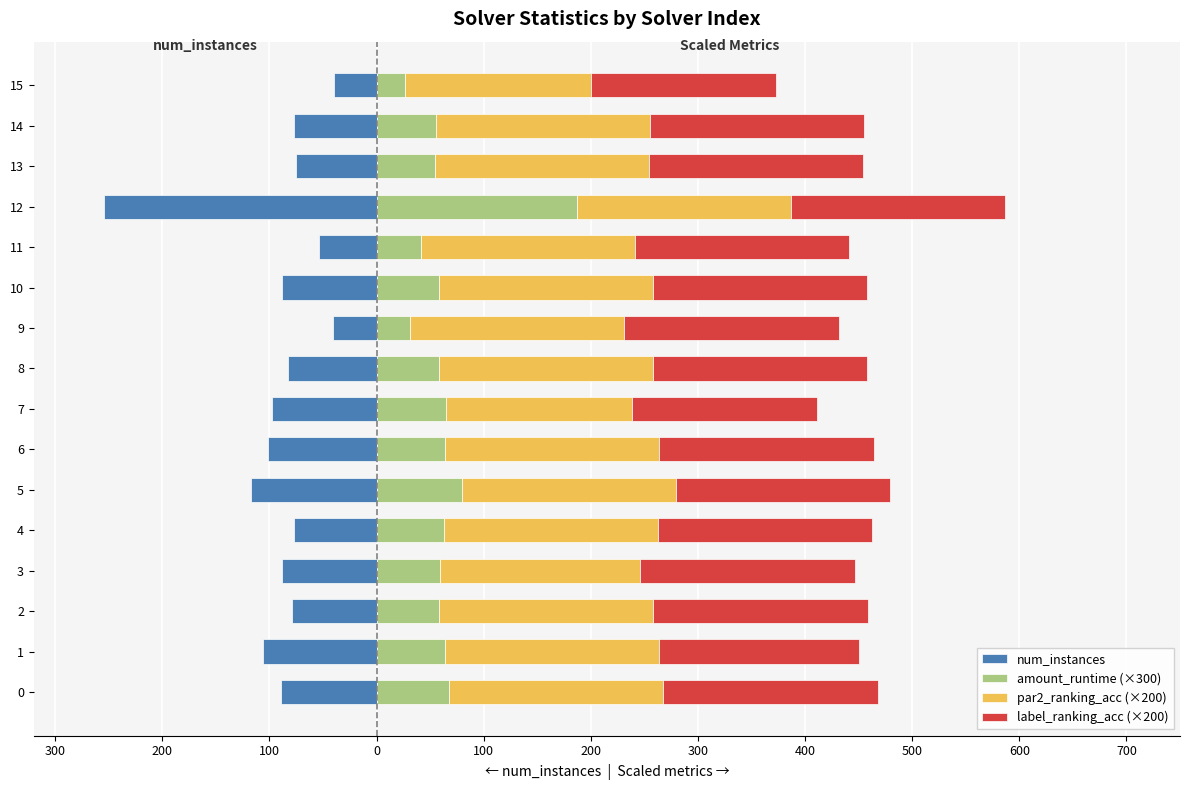

What is the difference between the second highest and second lowest values in the amount_runtime (×300) series?

48.2